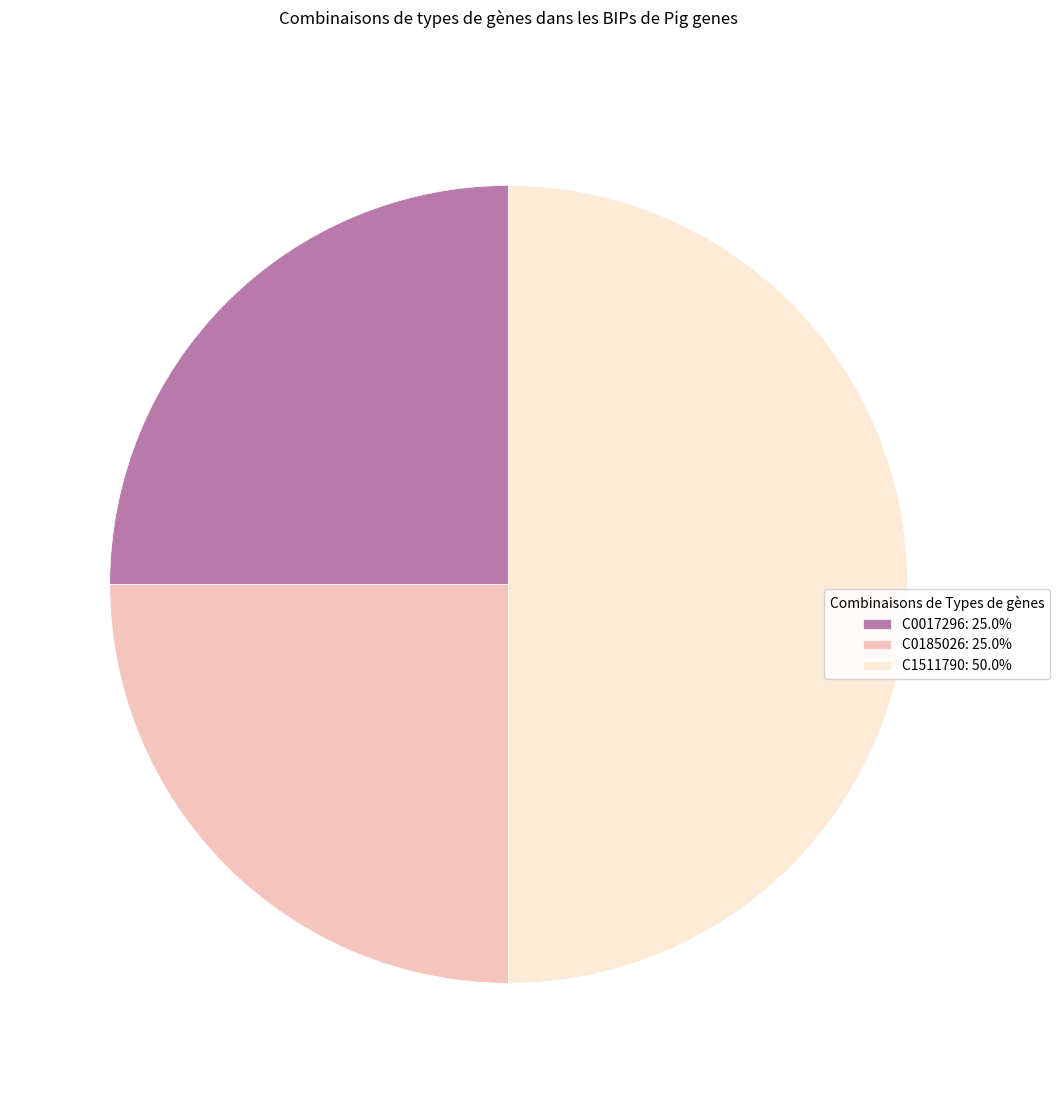

Combined, do C1511790: 50.0% and C0017296: 25.0% account for over 50%?

Yes